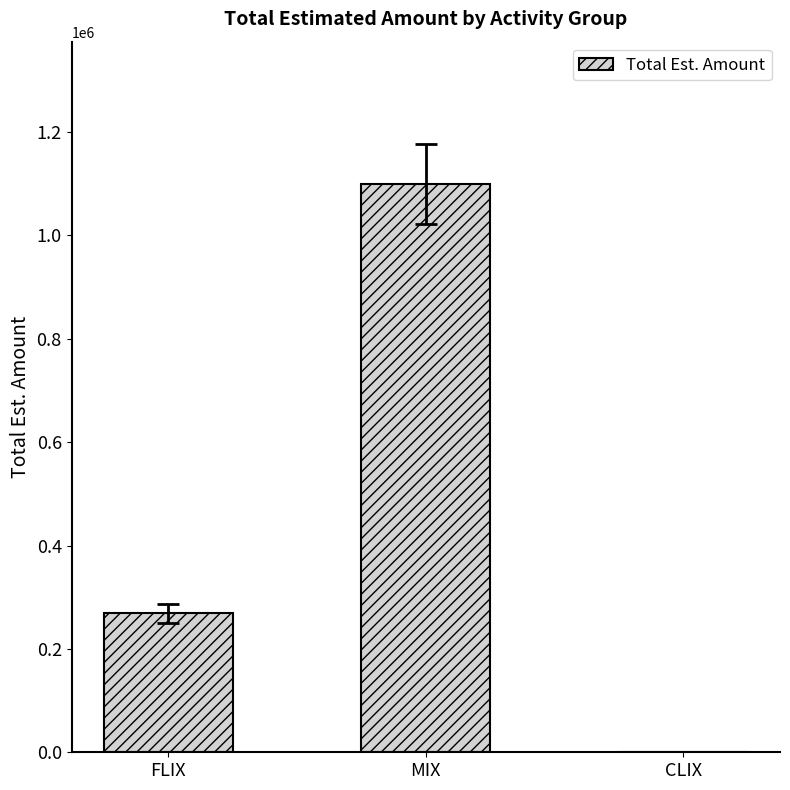

The chart shows a value of -367136 at CLIX. True or false?

False